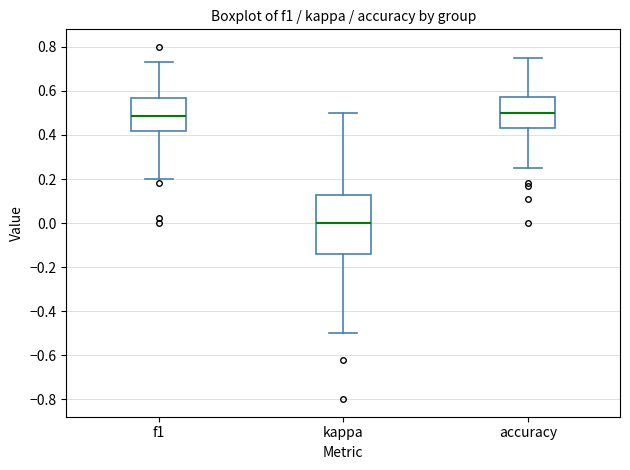

Where is the upper edge of the box for accuracy on the y-axis? The values are not printed on the chart, so give them approximately, as read against the axis.

0.58